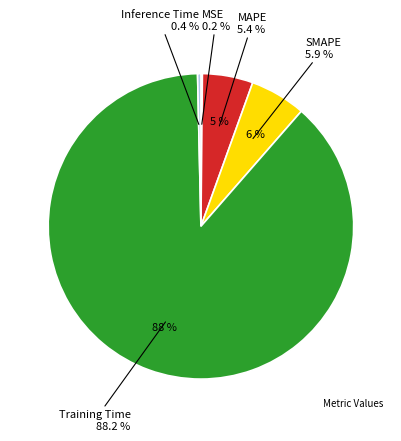

Rank the categories by value from lowest to highest.

MSE, Inference Time, MAPE, SMAPE, Training Time